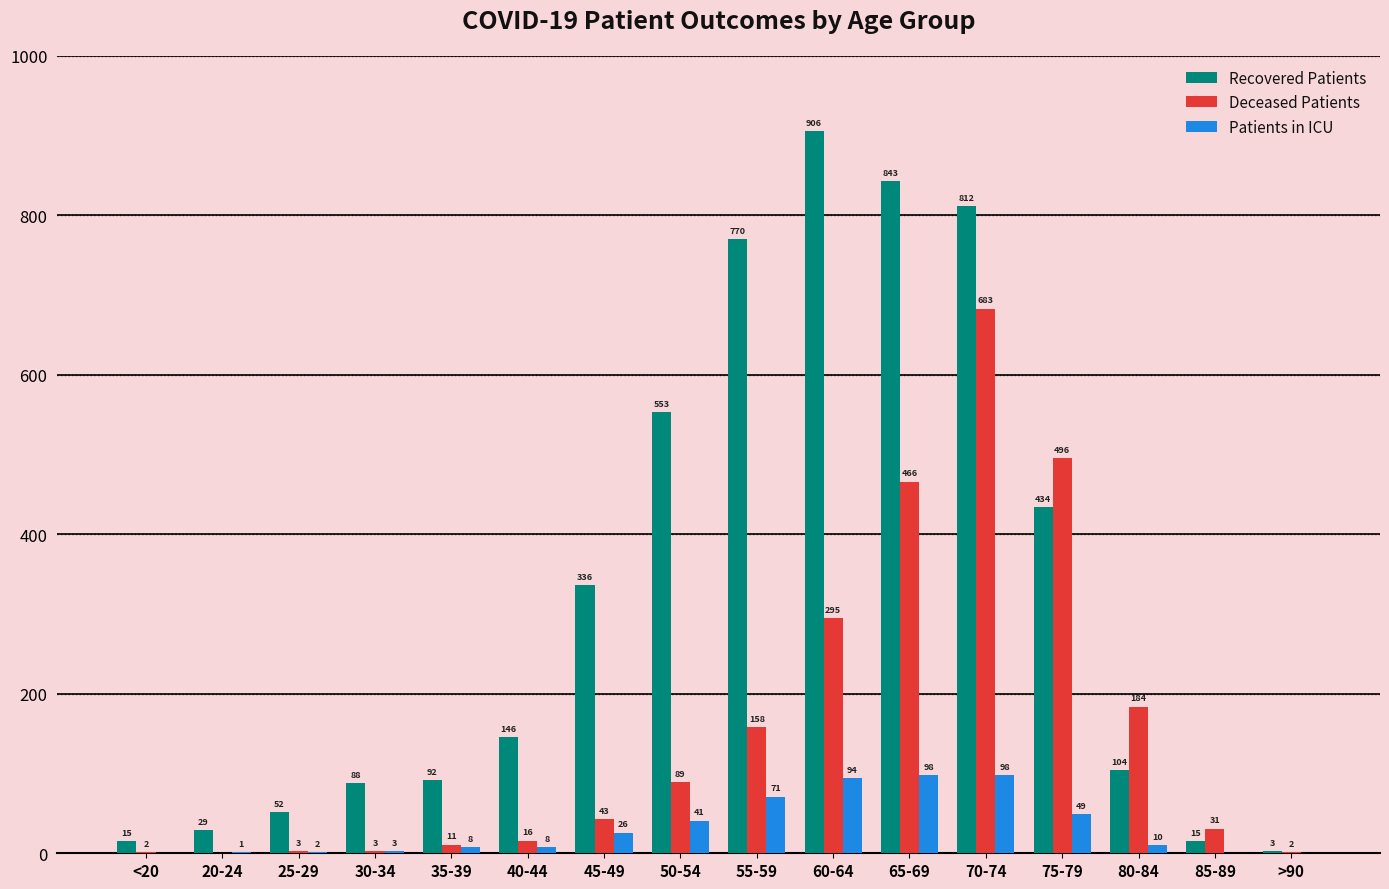

Reading left to right, list all the values displayed in this chart.

Recovered Patients: <20=15	20-24=29	25-29=52	30-34=88	35-39=92	40-44=146	45-49=336	50-54=553	55-59=770	60-64=906	65-69=843	70-74=812	75-79=434	80-84=104	85-89=15	>90=3
Deceased Patients: <20=2	20-24=0	25-29=3	30-34=3	35-39=11	40-44=16	45-49=43	50-54=89	55-59=158	60-64=295	65-69=466	70-74=683	75-79=496	80-84=184	85-89=31	>90=2
Patients in ICU: <20=0	20-24=1	25-29=2	30-34=3	35-39=8	40-44=8	45-49=26	50-54=41	55-59=71	60-64=94	65-69=98	70-74=98	75-79=49	80-84=10	85-89=0	>90=0